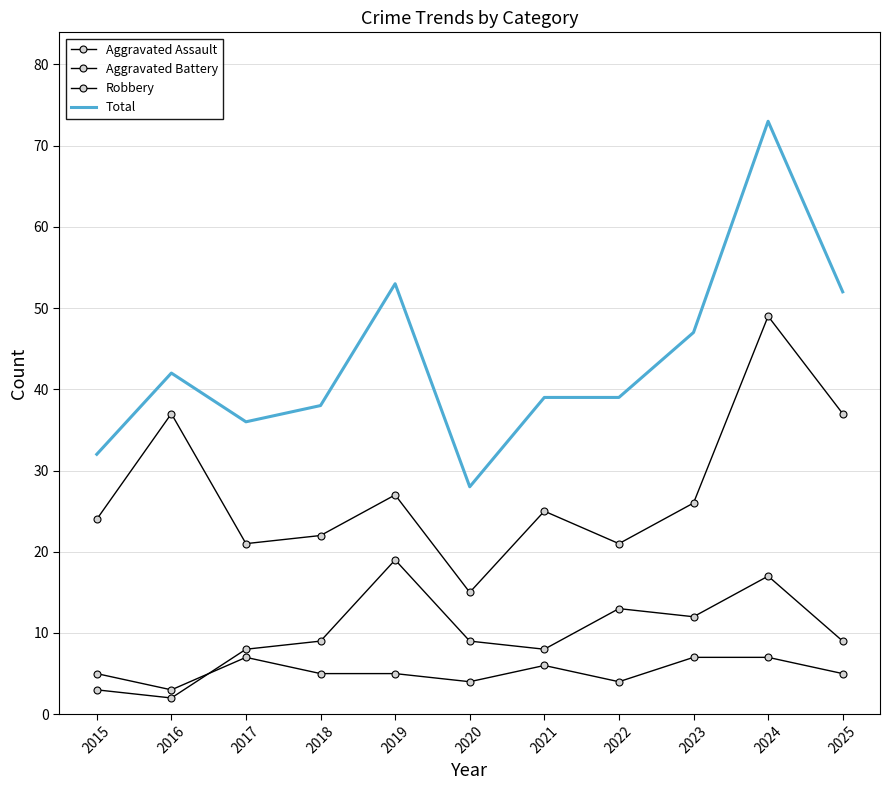

What is the minimum value for Aggravated Assault?

3